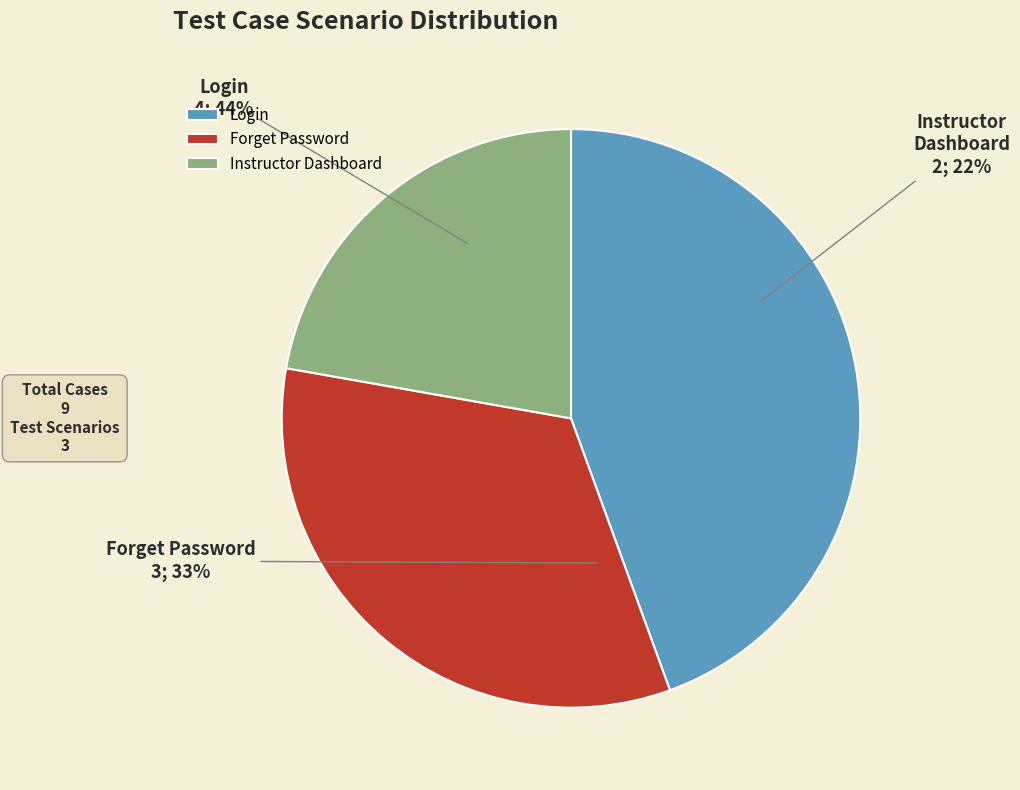

Rank the categories by value from highest to lowest.

Login, Forget Password, Instructor Dashboard